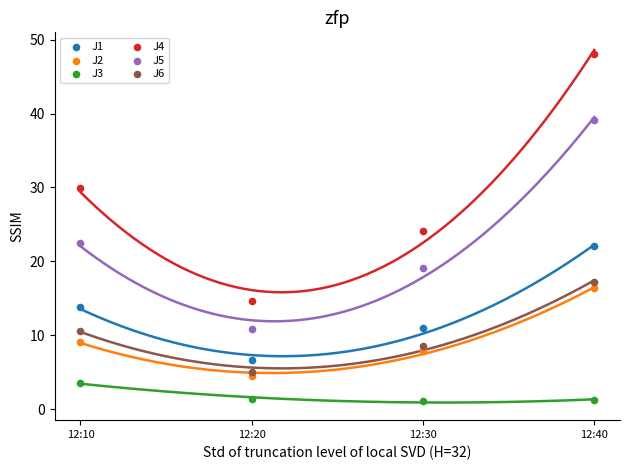

Which series has the largest Y range (max minus min)?

J4